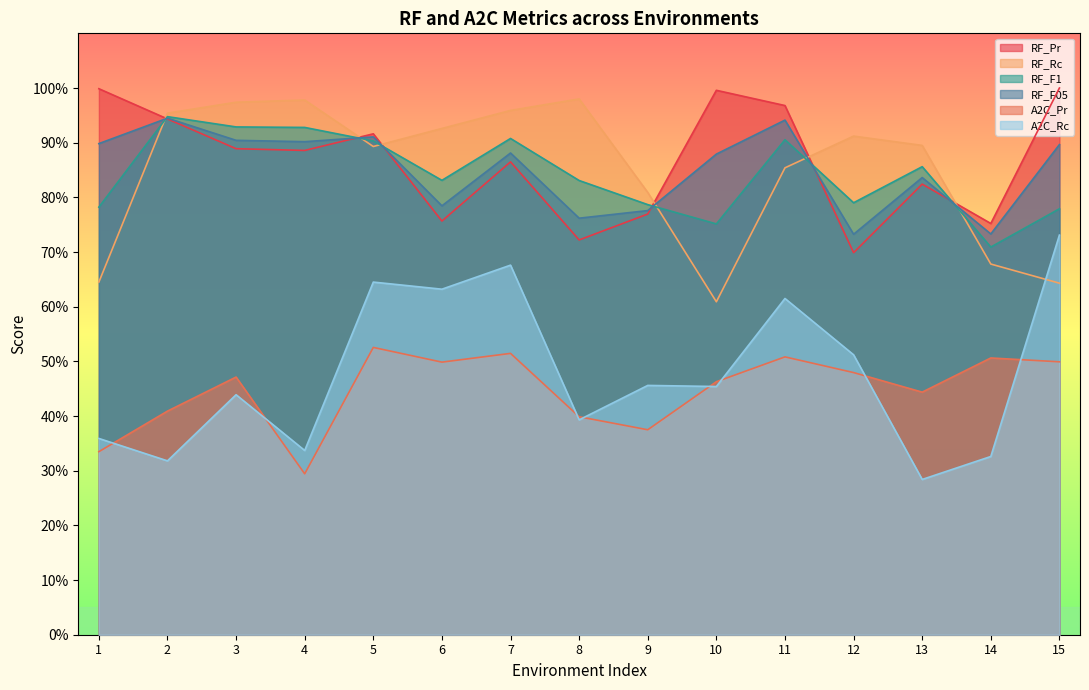

How many lines are shown in the chart?

6